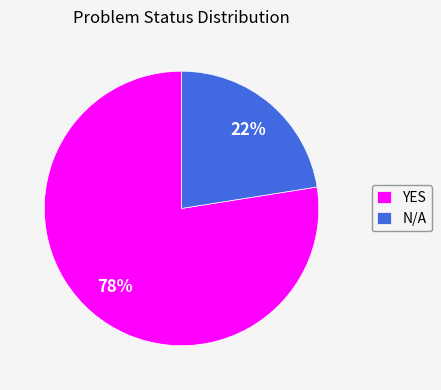

To the nearest percent, what is the average slice percentage?

50%